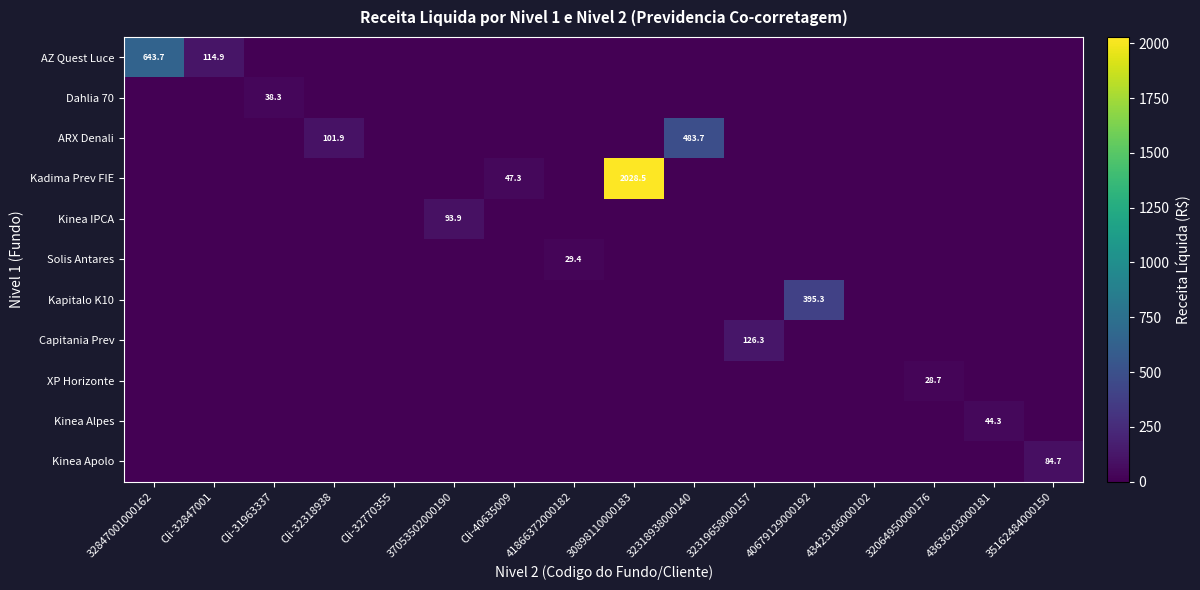

The value of Kinea Alpes at 30898110000183 is 0.0. True or false?

True